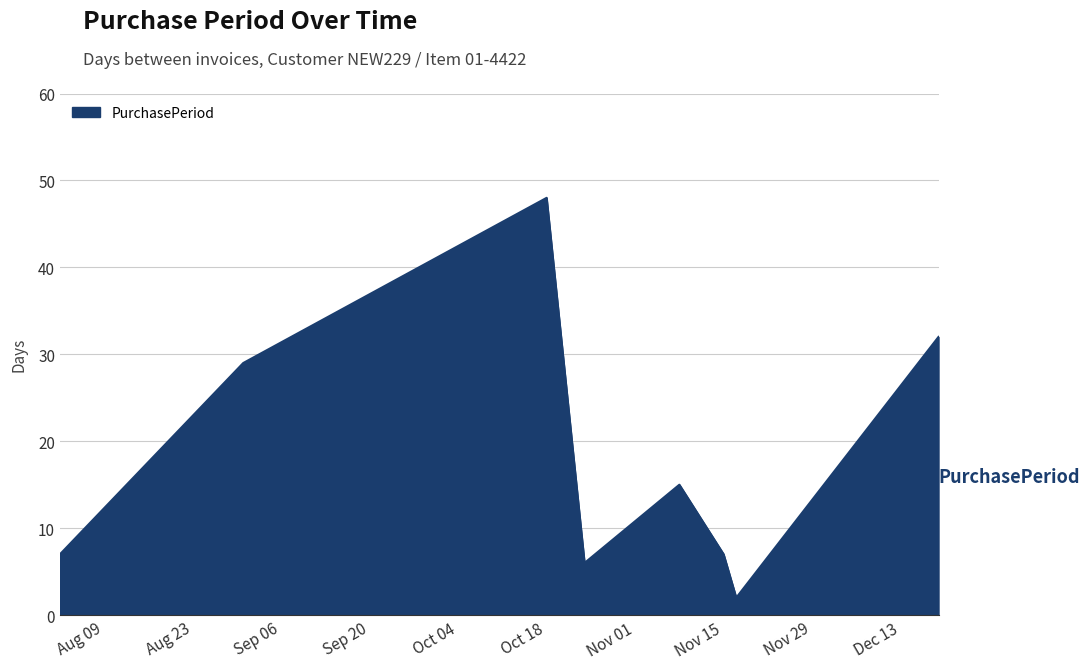

How many interior local valleys (lower than both neighbors) does the data have?

2